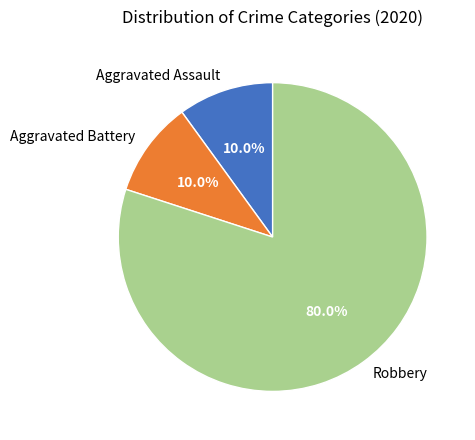

Does Aggravated Assault represent more than half of the total?

No